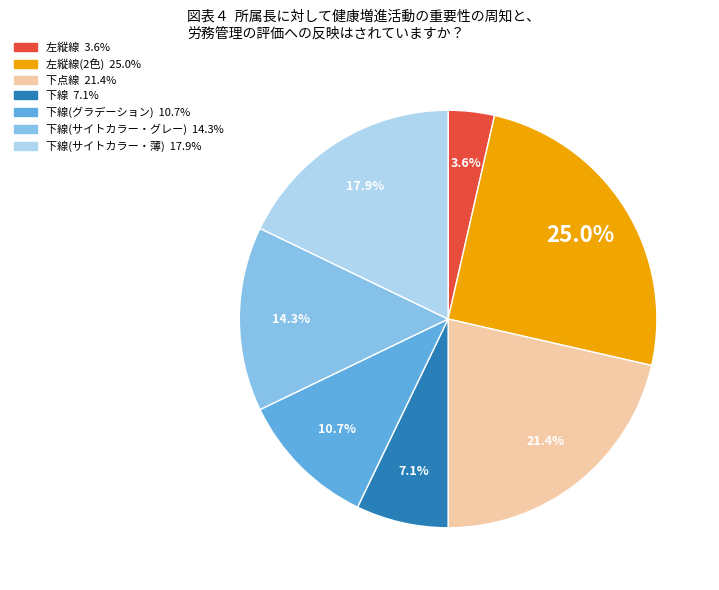

Does any single category account for the majority?

No